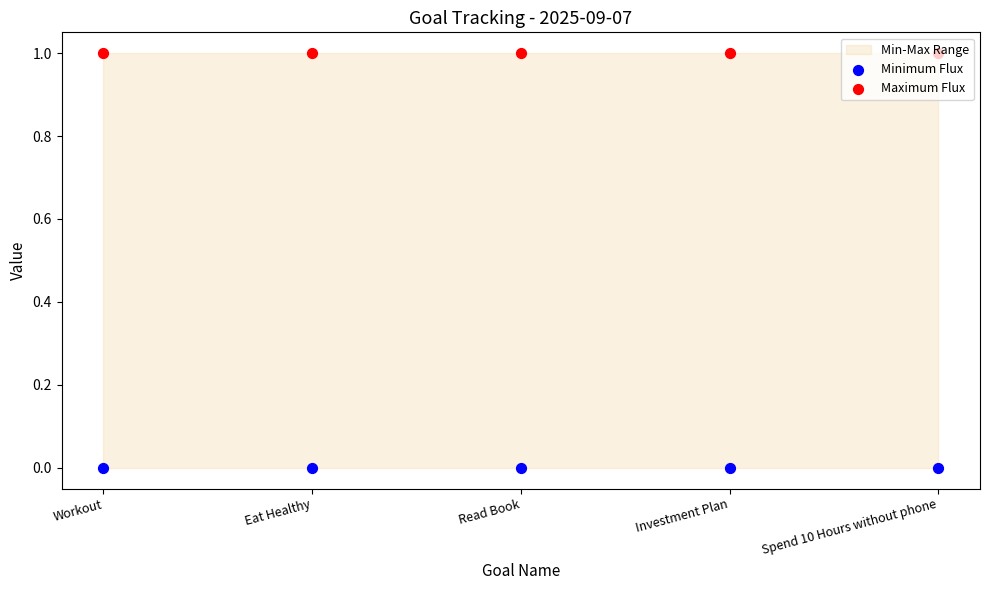

Which series has the widest spread of Y values?

Minimum Flux